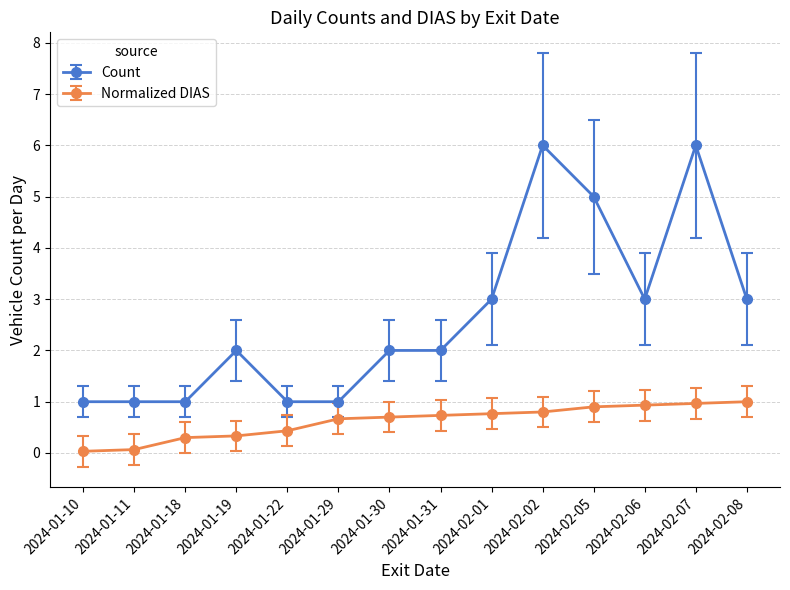

What is the label of the 1st point from the left?

2024-01-10